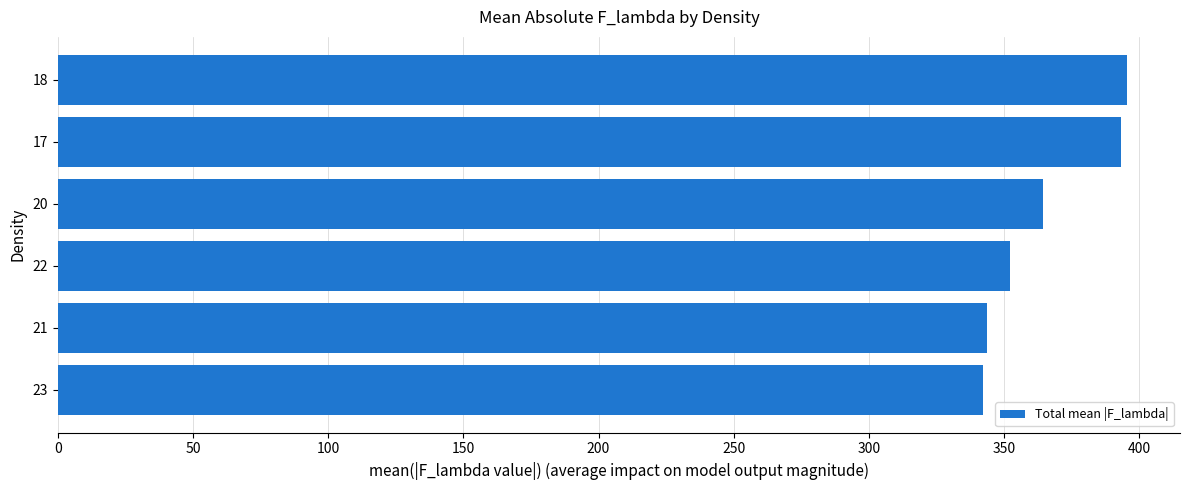

Approximately how many times larger is the value at 21 compared to 20?

0.9